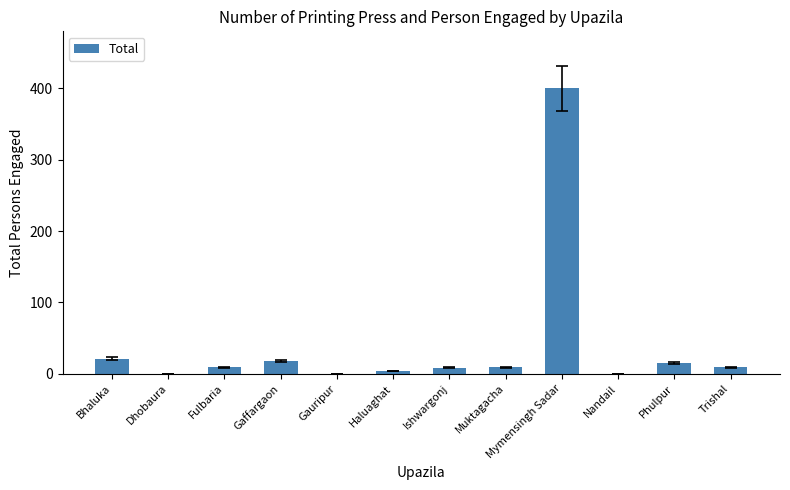

Between Nandail and Gaffargaon, which is larger?

Gaffargaon